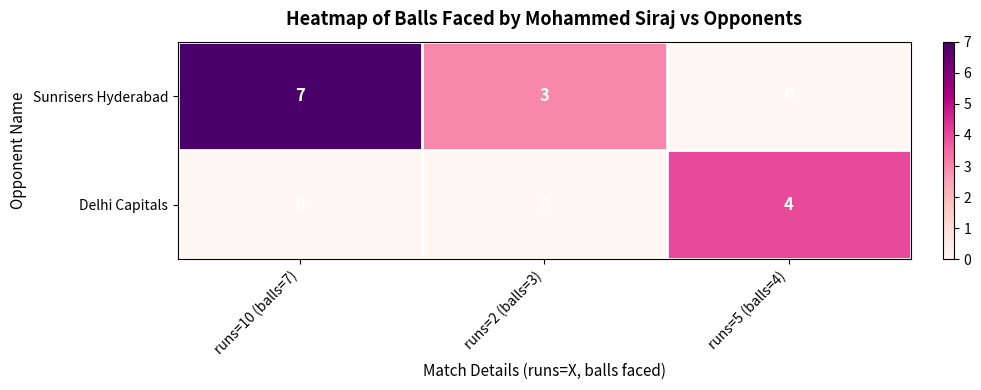

Reading right to left, list all the values displayed in this chart.

Sunrisers Hyderabad: runs=5 (balls=4)=0	runs=2 (balls=3)=3	runs=10 (balls=7)=7
Delhi Capitals: runs=5 (balls=4)=4	runs=2 (balls=3)=0	runs=10 (balls=7)=0